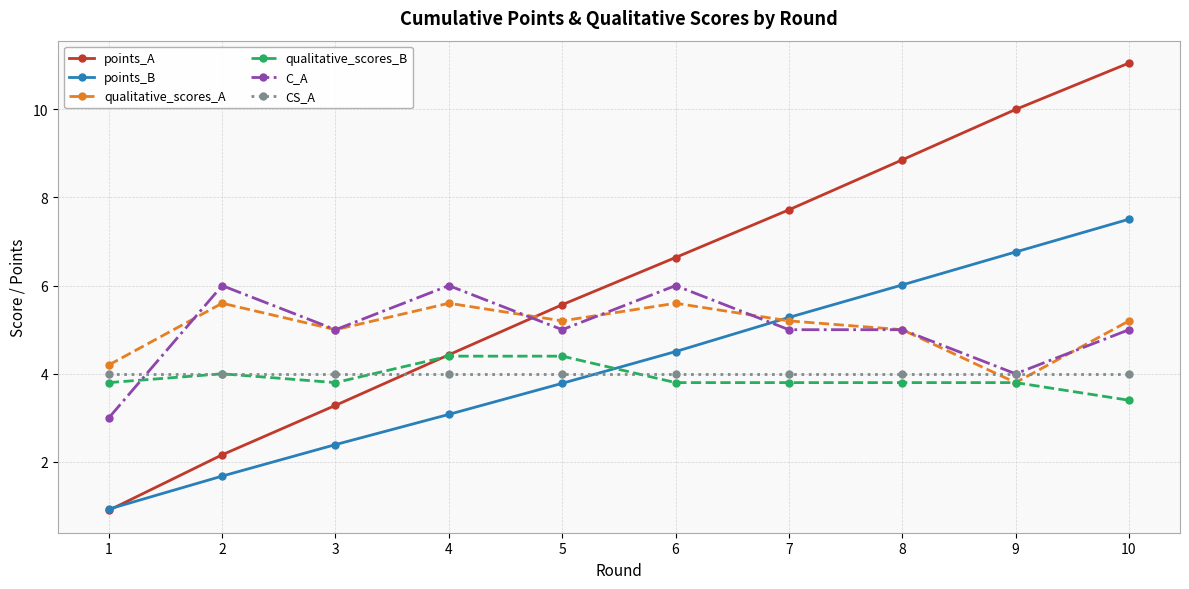

What is the maximum value for points_B?

7.5